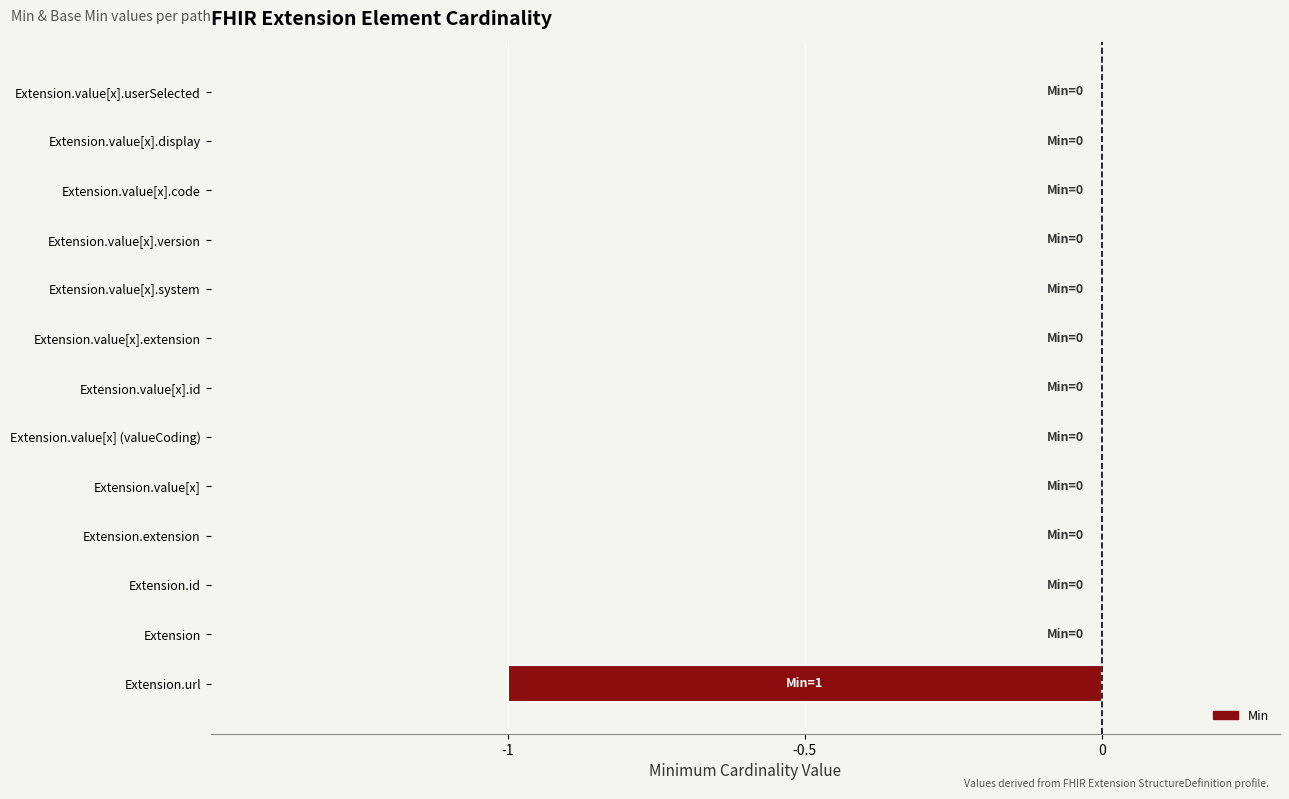

What is the change in value from Extension.url to Extension.value[x].userSelected?

+1